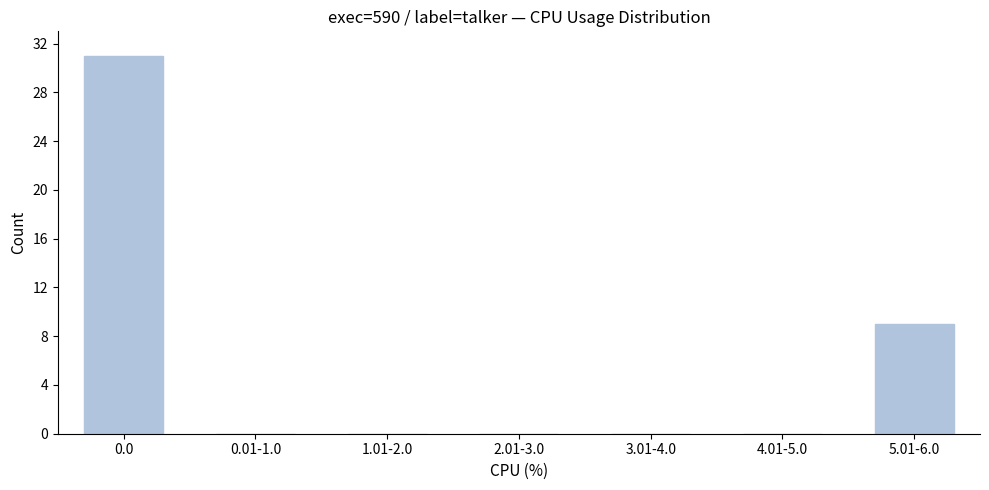

Reading right to left, what are all the values shown in this chart?

5.01-6.0=9	4.01-5.0=0	3.01-4.0=0	2.01-3.0=0	1.01-2.0=0	0.01-1.0=0	0.0=31